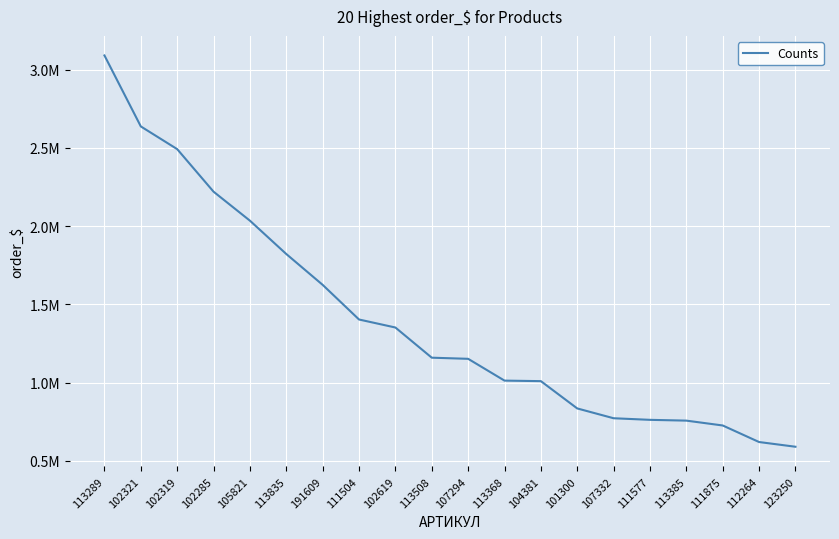

Where does the data first go above 1158908?

113289